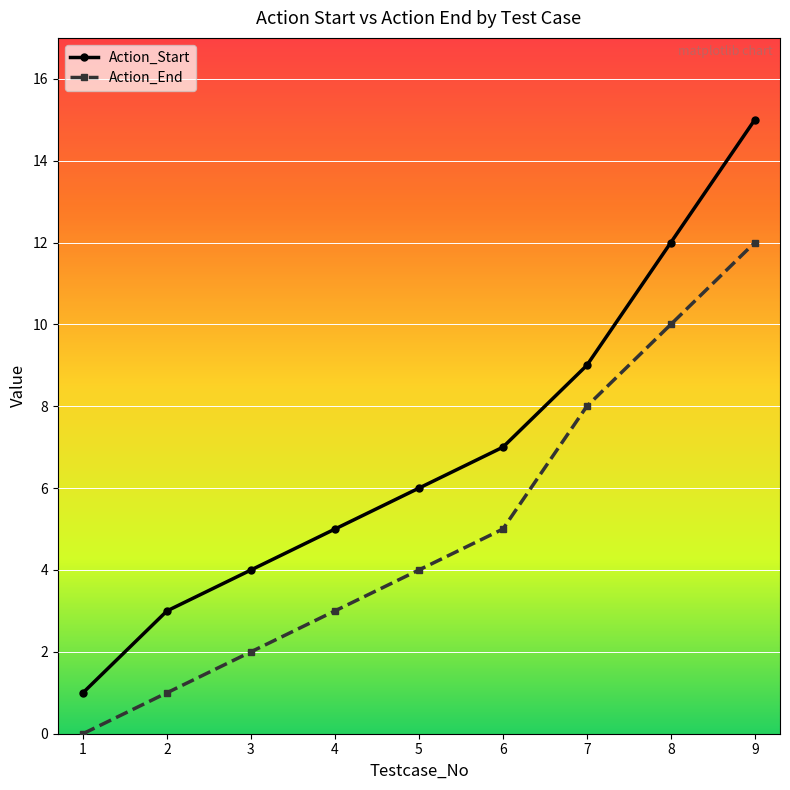

Between 1 and 9, which series saw the biggest shift?

Action_Start